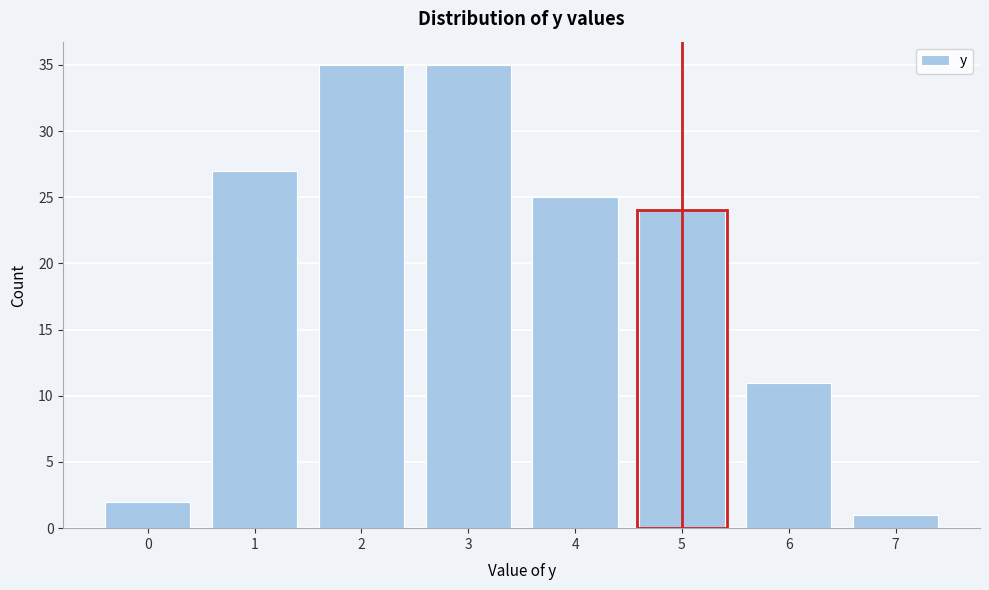

Reading left to right, list all the values displayed in this chart.

0=2	1=27	2=35	3=35	4=25	5=24	6=11	7=1